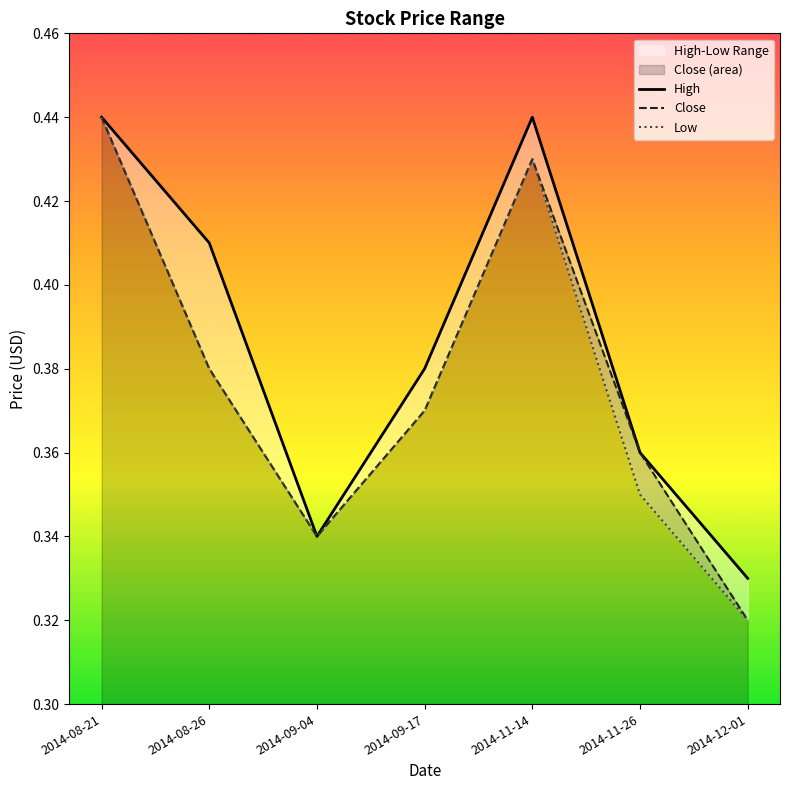

True or false: Close and High intersect in this chart.

False